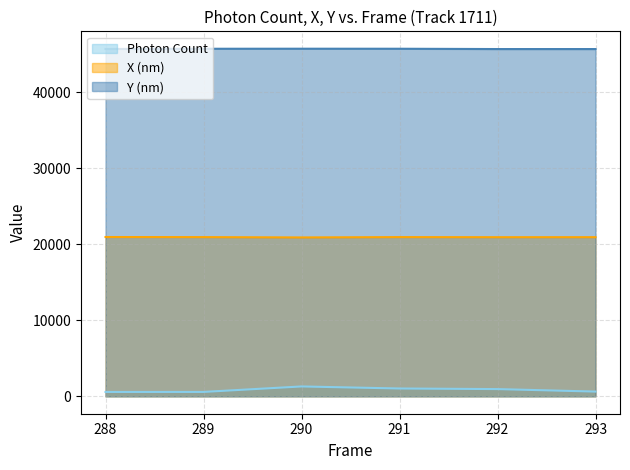

Reading right to left, transcribe all the data shown in this chart.

Photon Count: 293=626.7	292=954.1	291=1033.0	290=1302.2	289=581.3	288=577.5
X (nm): 293=20951.2	292=20948.1	291=20960.6	290=20916.4	289=20958.6	288=20972.3
Y (nm): 293=45715.8	292=45716.1	291=45756.3	290=45760.3	289=45754.3	288=45725.2